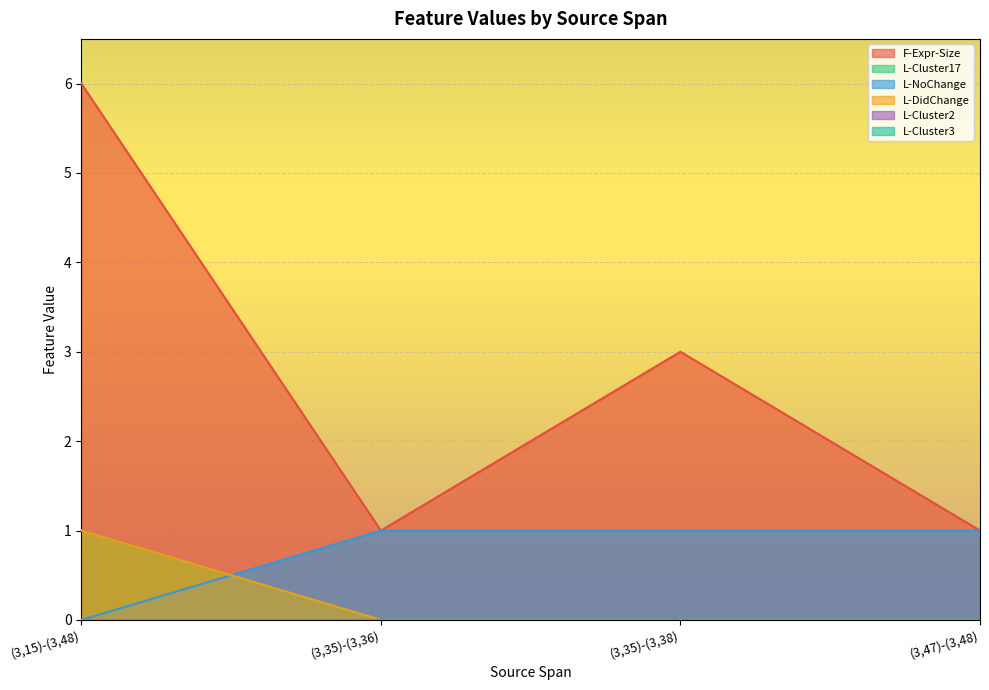

At how many categories does at least one series exceed 3?

1